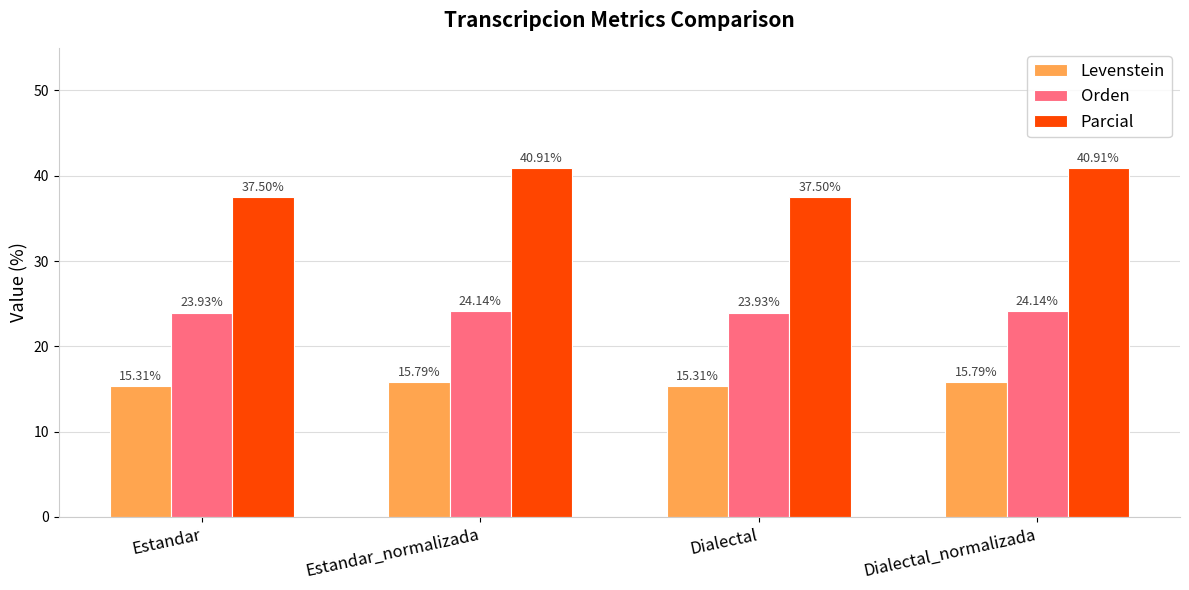

List the series in order of their peak value, highest first.

Parcial, Orden, Levenstein